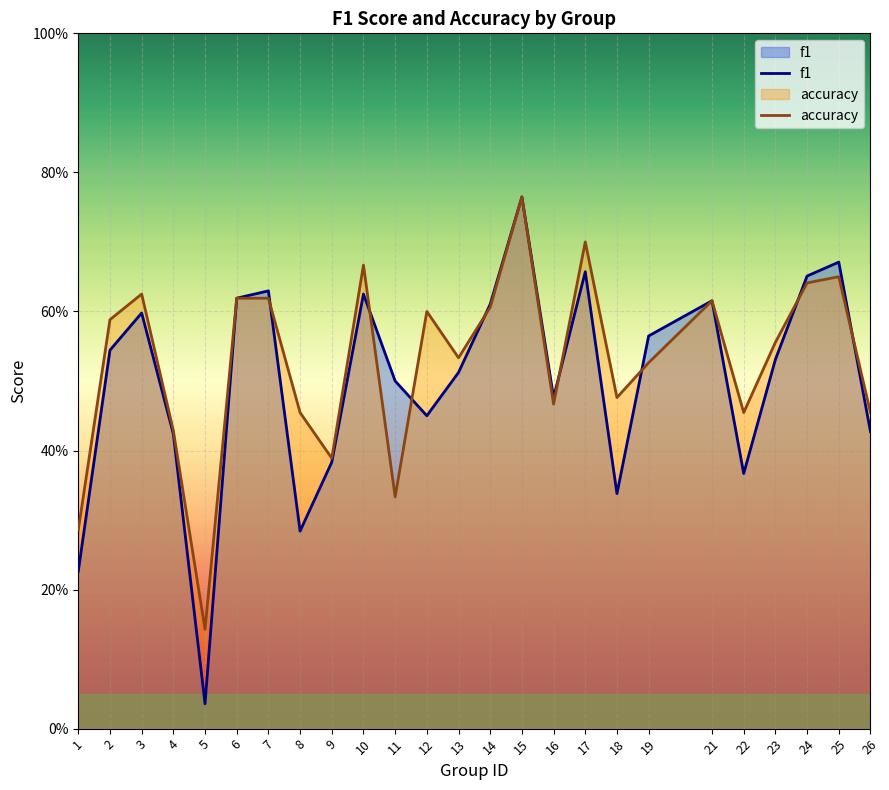

What is the average value of the f1 series?

0.5